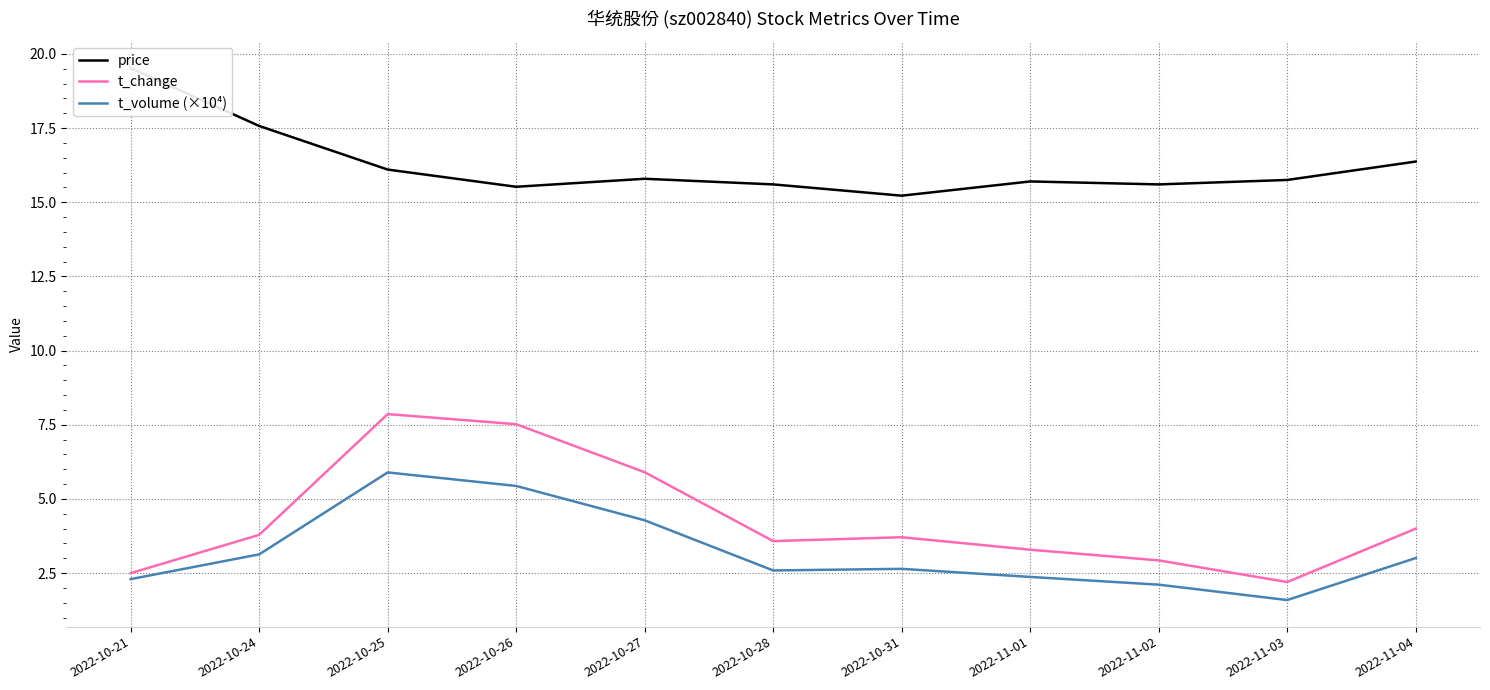

How many lines are shown in the chart?

3